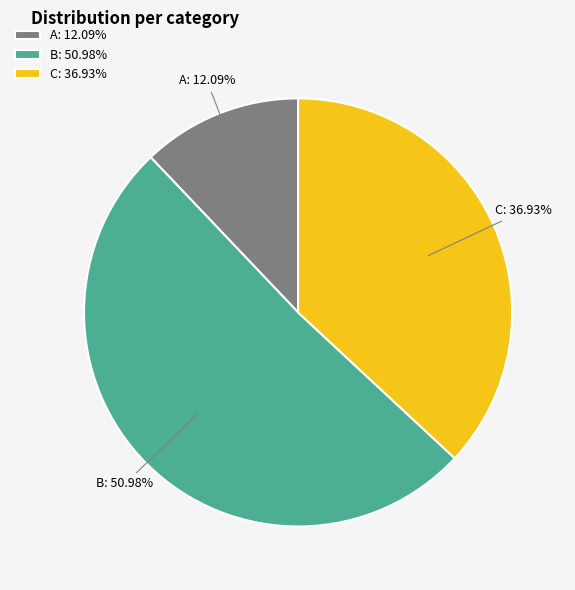

Is there any slice that represents more than half of the pie?

Yes